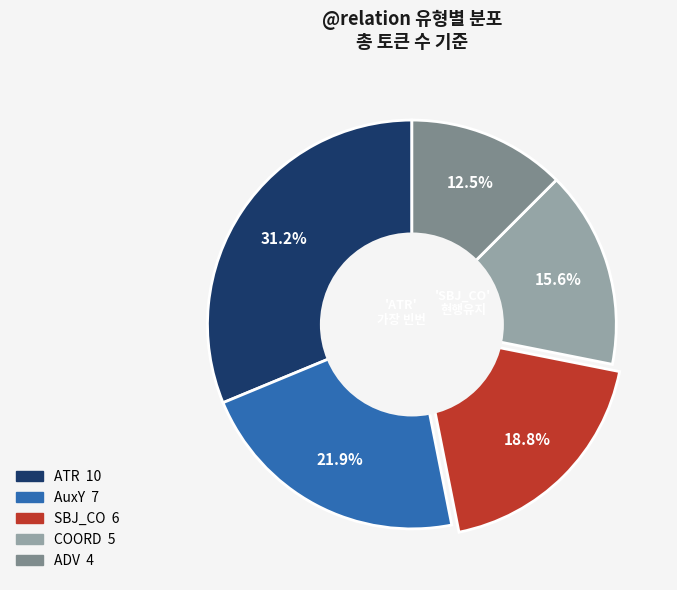

Approximately how many times larger is the value at SBJ_CO compared to ADV?

1.5